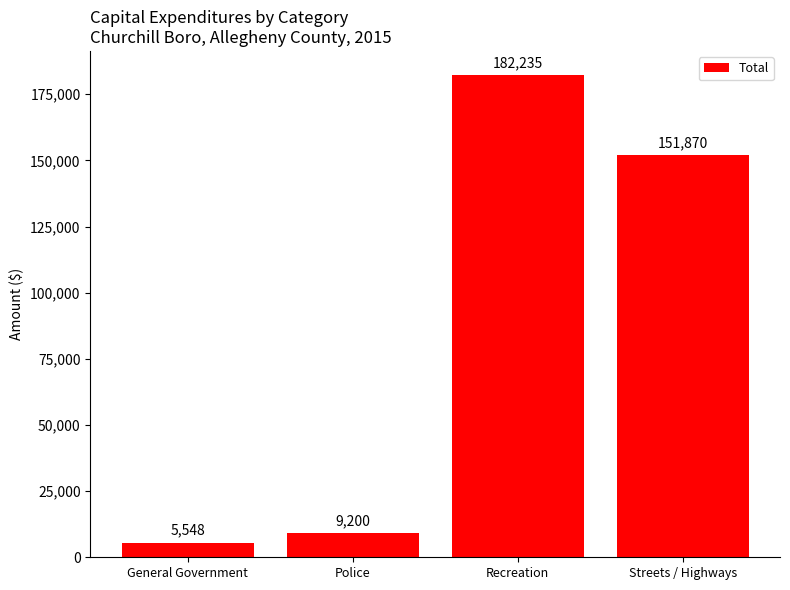

What position from the left is Recreation?

3